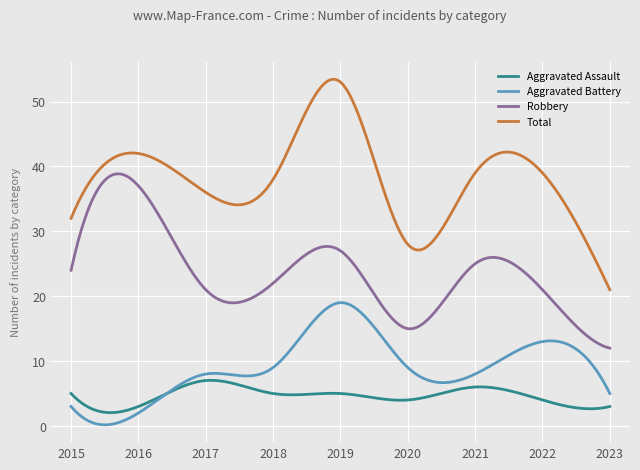

What is the lowest value of the Robbery series?

12.0